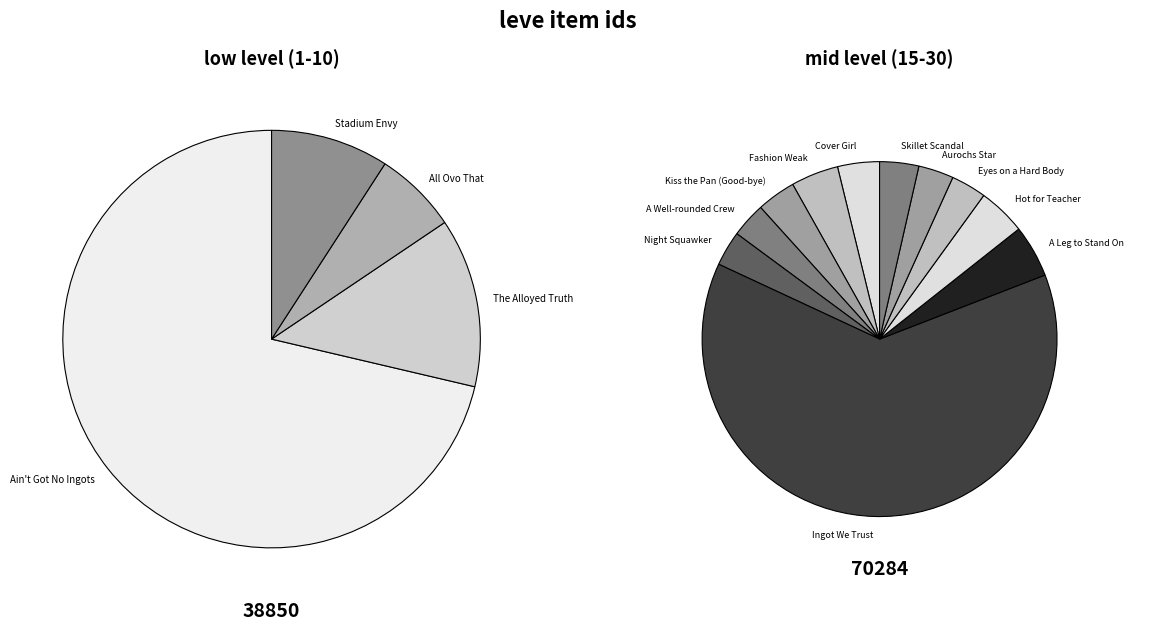

The Stadium Envy slice represents 11% of the pie. True or false?

False